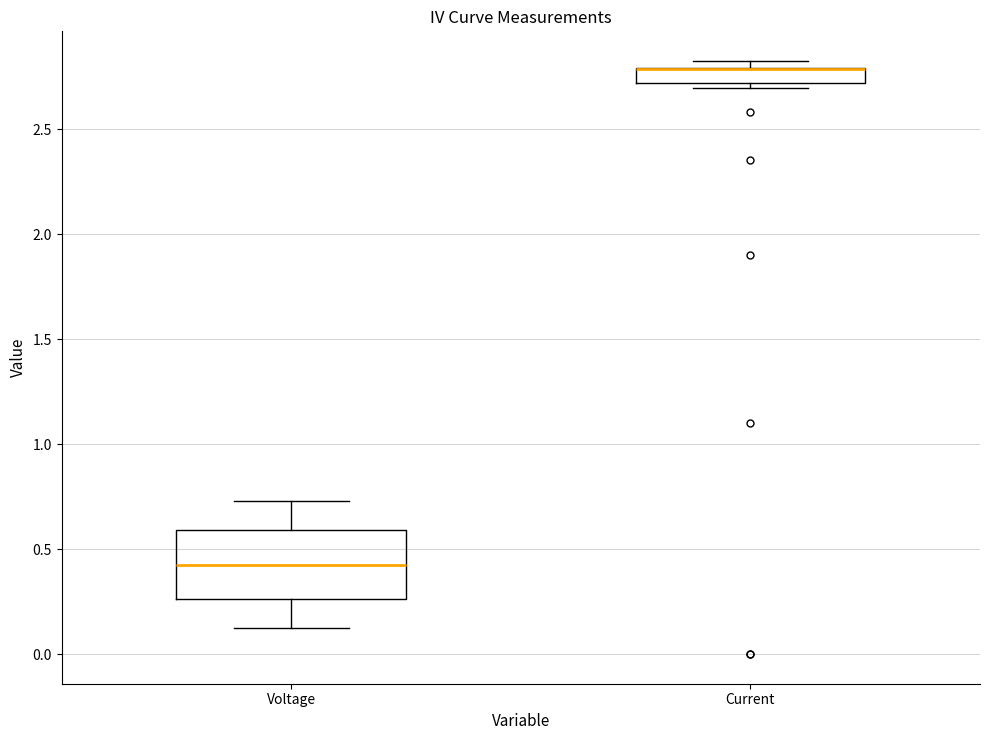

Where is the upper edge of the box for Current on the y-axis? The values are not printed on the chart, so give them approximately, as read against the axis.

2.80